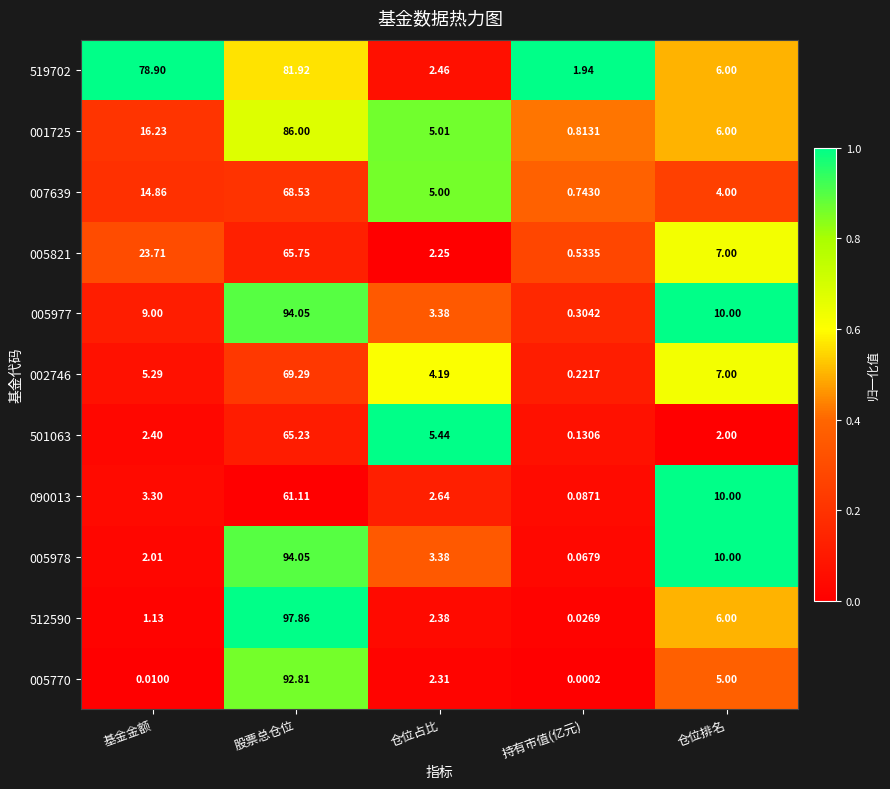

Which category has the highest value across all series?

股票总仓位